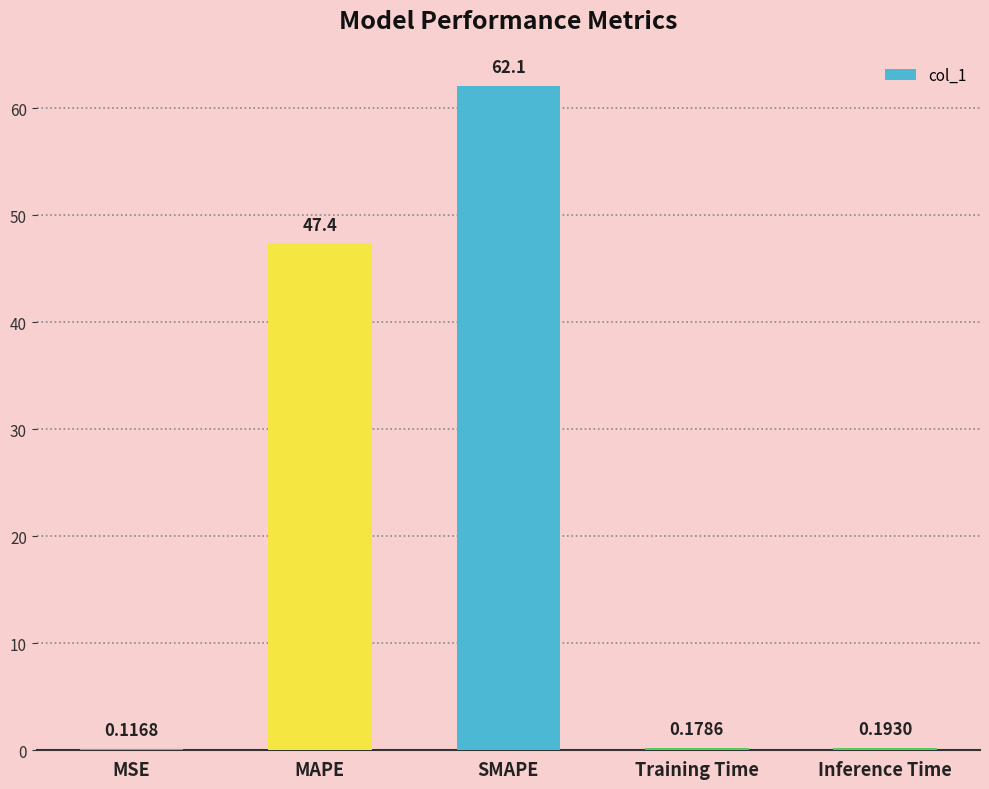

What is the ratio of the value at SMAPE to the value at MAPE?

1.3